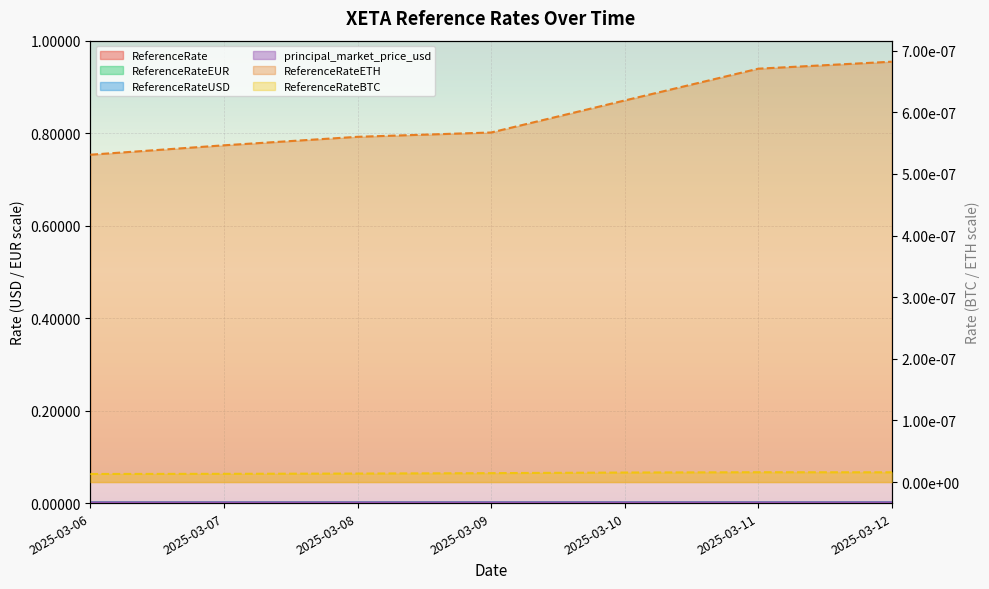

Does the chart display data point markers on the line(s)?

No